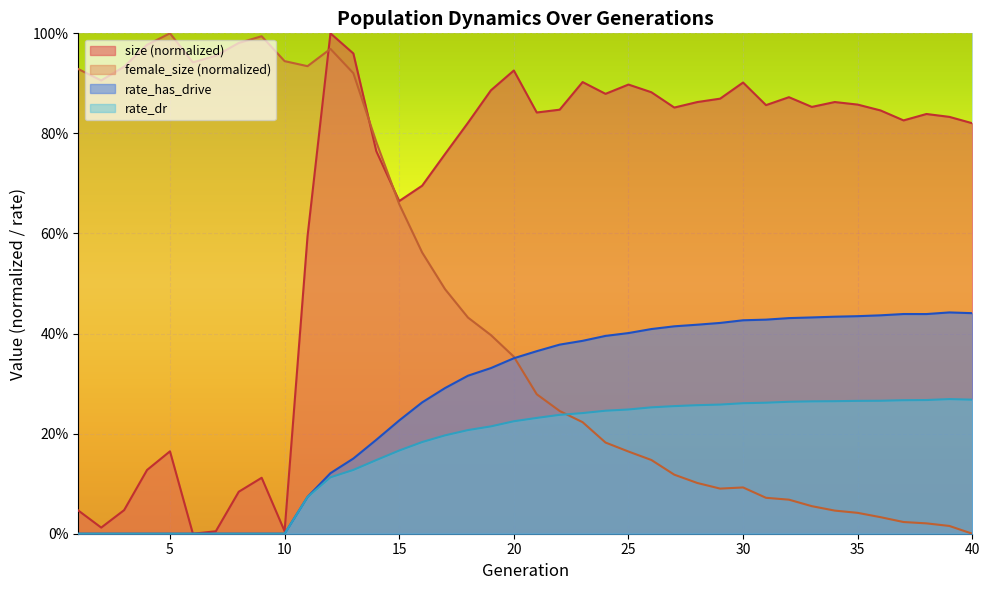

Does the chart display data point markers on the line(s)?

No